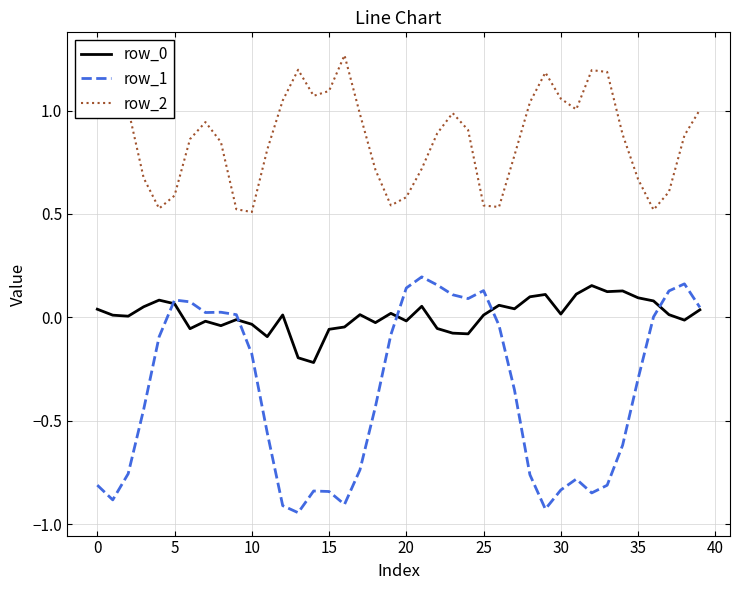

True or false: row_0 and row_2 cross at least once.

False